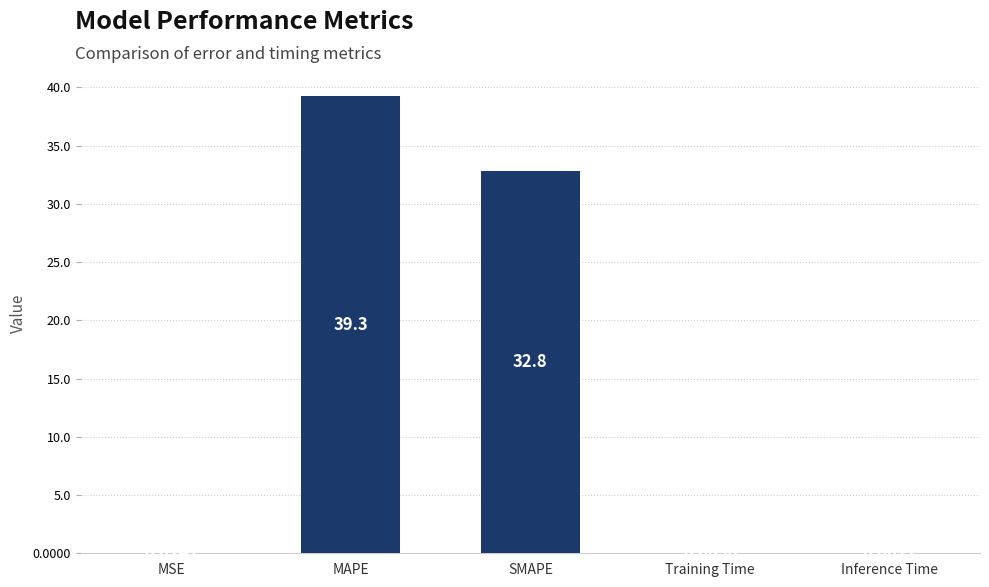

At which label is the value closest to 19?

SMAPE